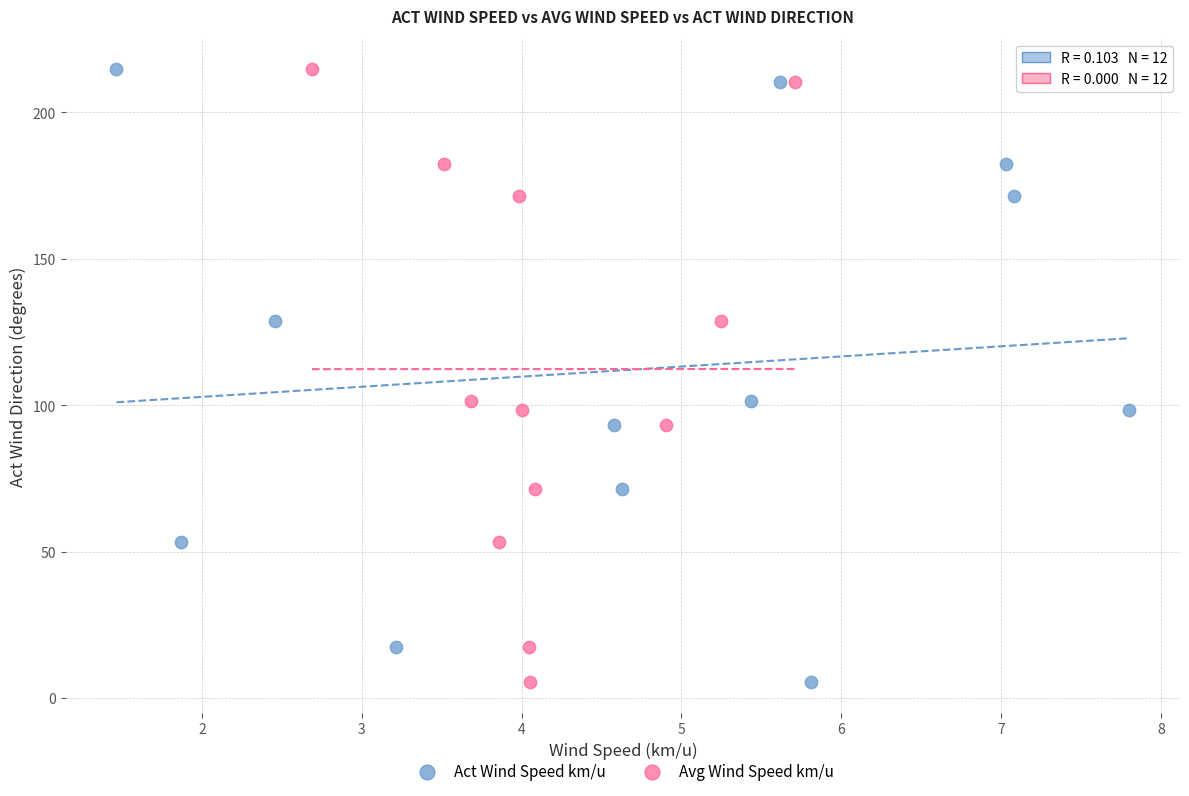

What are all the series names shown in the legend?

Act Wind Speed km/u, Avg Wind Speed km/u